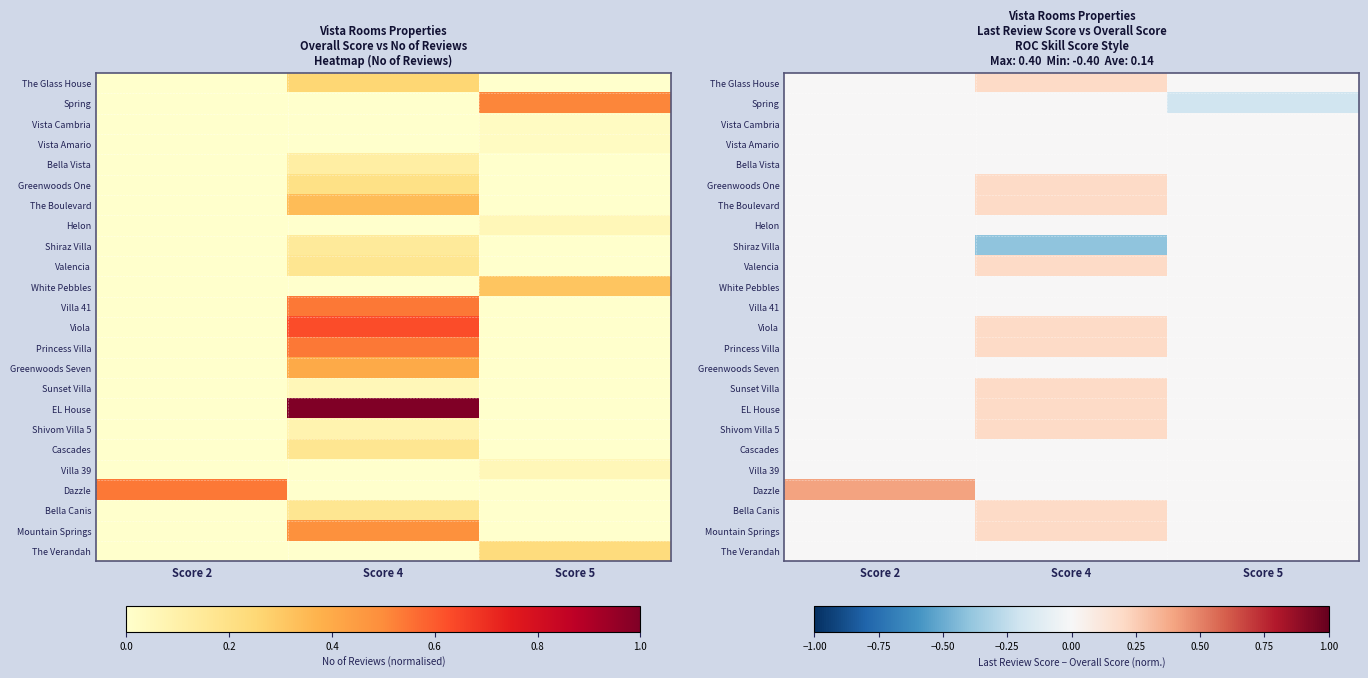

Between Score 5 and Score 4, which is larger?

Score 4